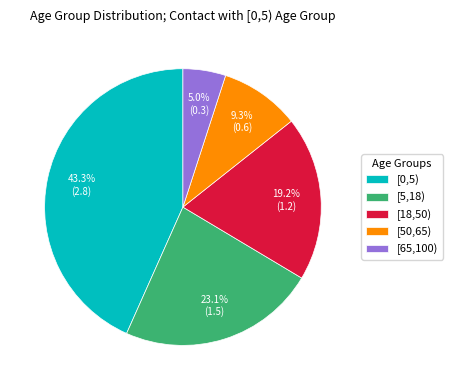

Does [50,65) represent more than half of the total?

No